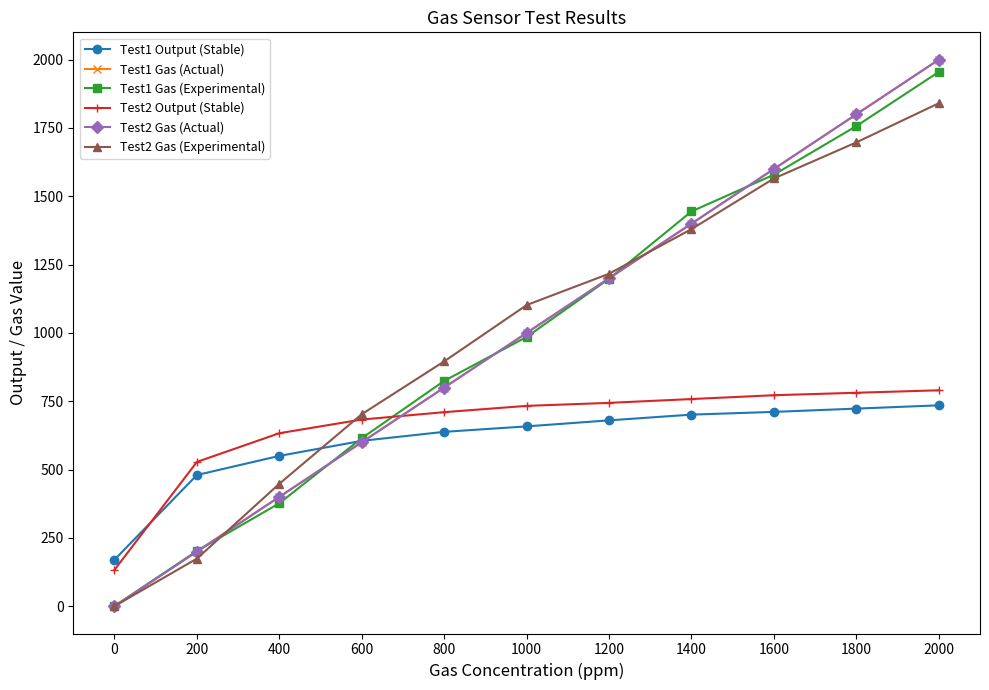

What is the average value of the Test2 Gas (Actual) series?

1000.0